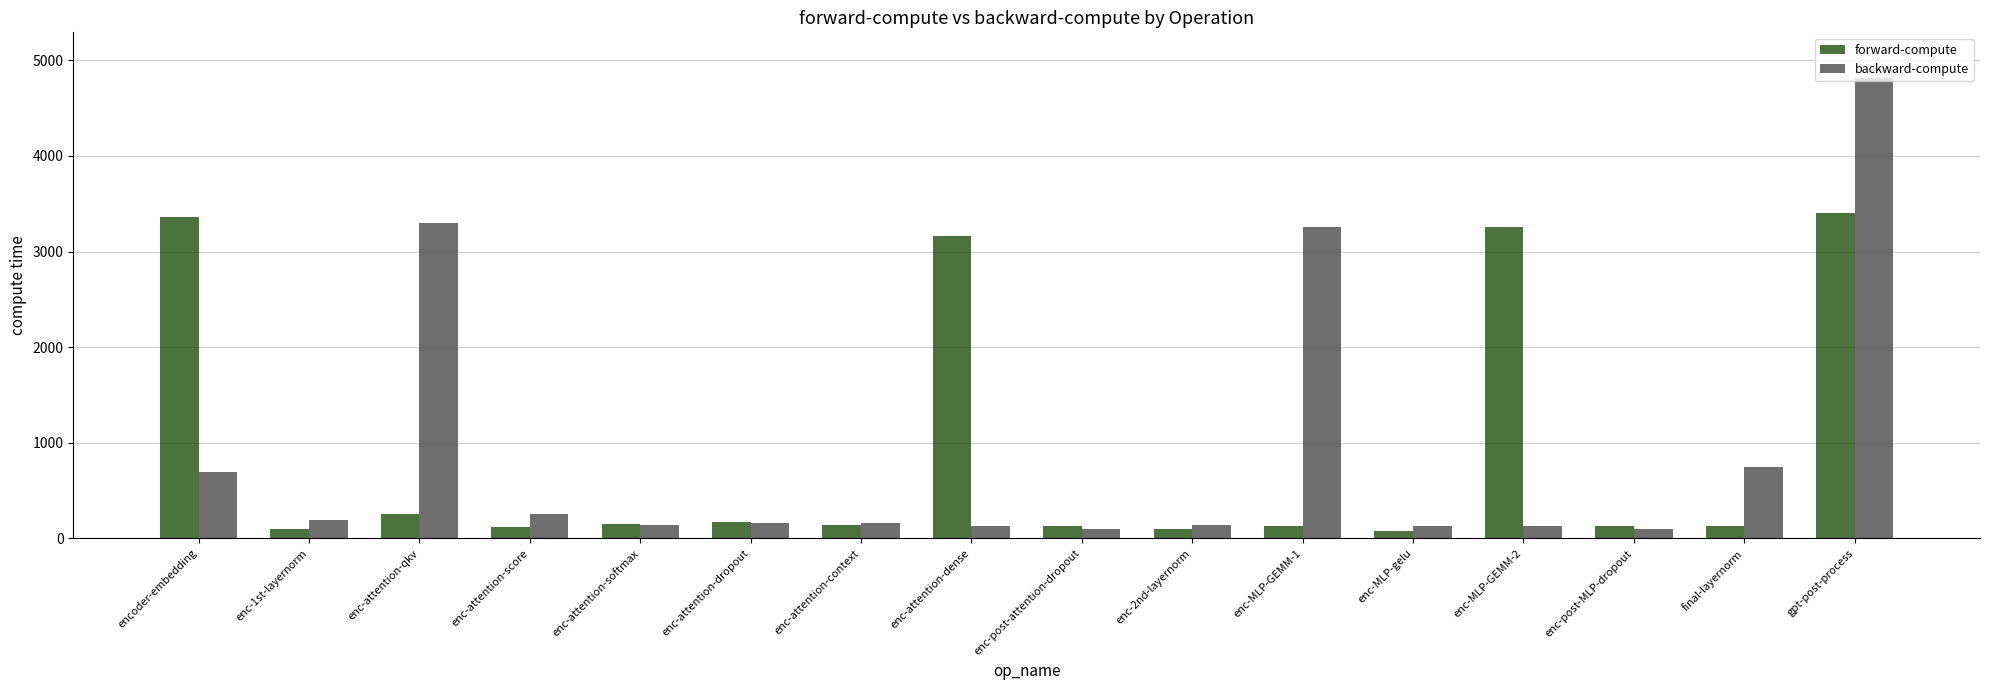

What is the maximum value shown in the chart?

4811.6